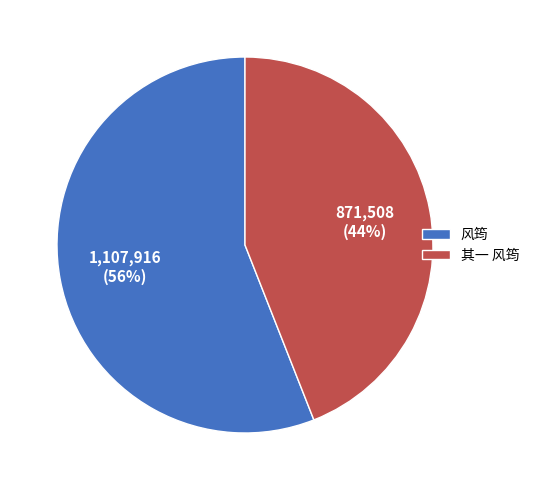

How many slices are in this pie chart?

2